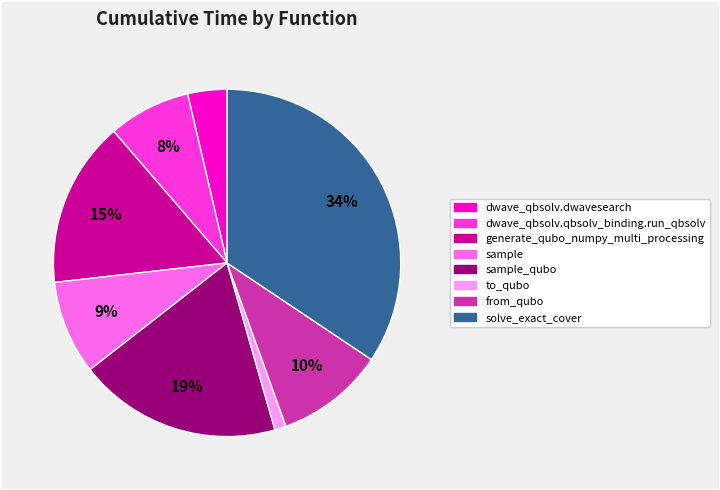

To the nearest percent, what portion does to_qubo represent?

1%